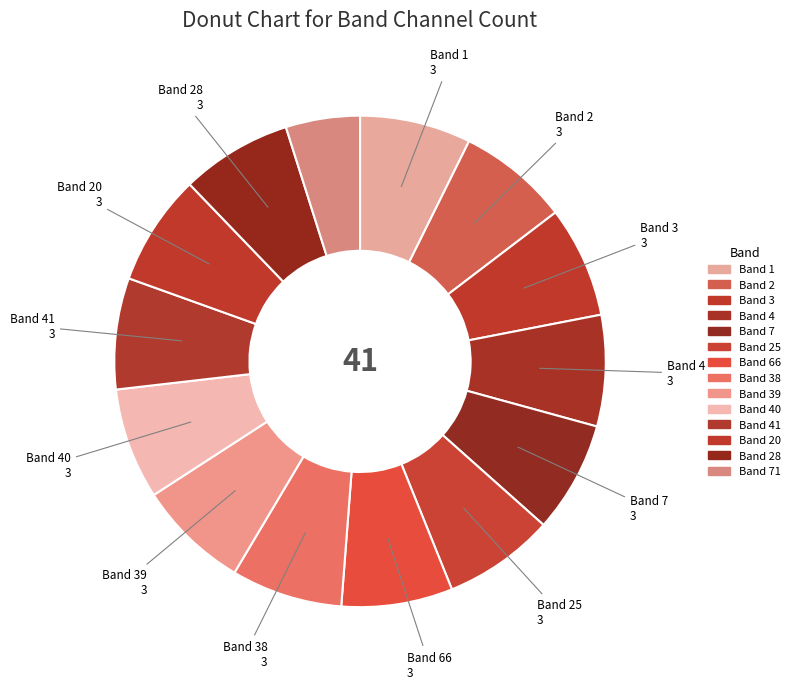

What is the smallest slice in the pie chart?

Band 71